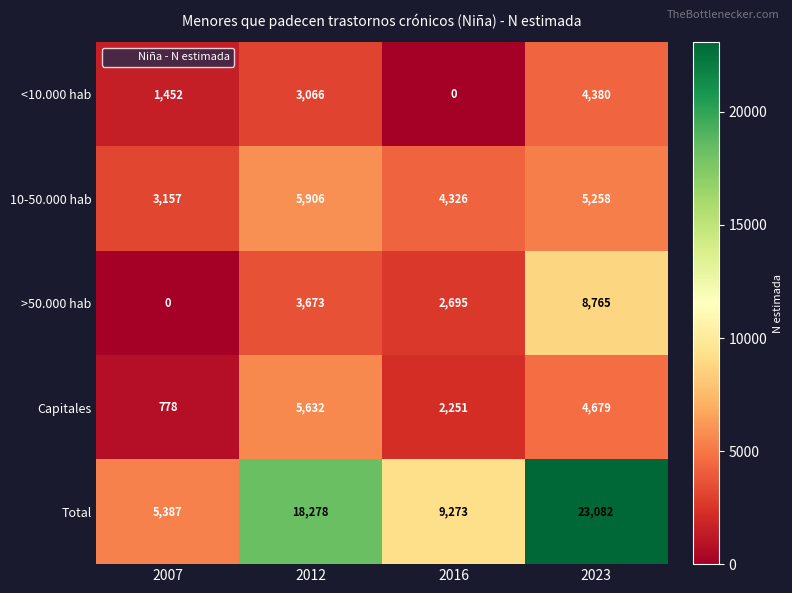

What is the sum of the >50.000 hab values at 2016 and 2023?

11460